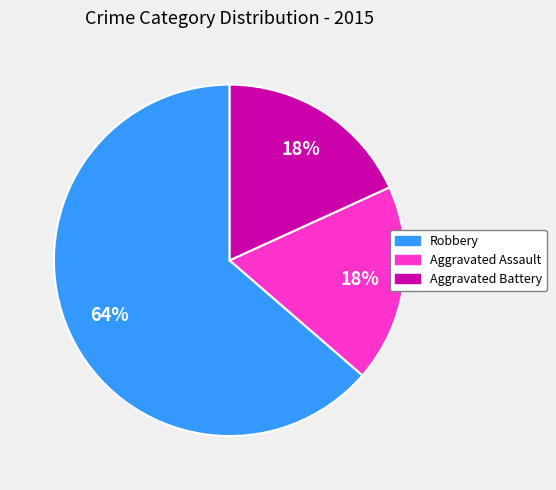

Is the sum of Aggravated Assault and Aggravated Battery greater than half?

No